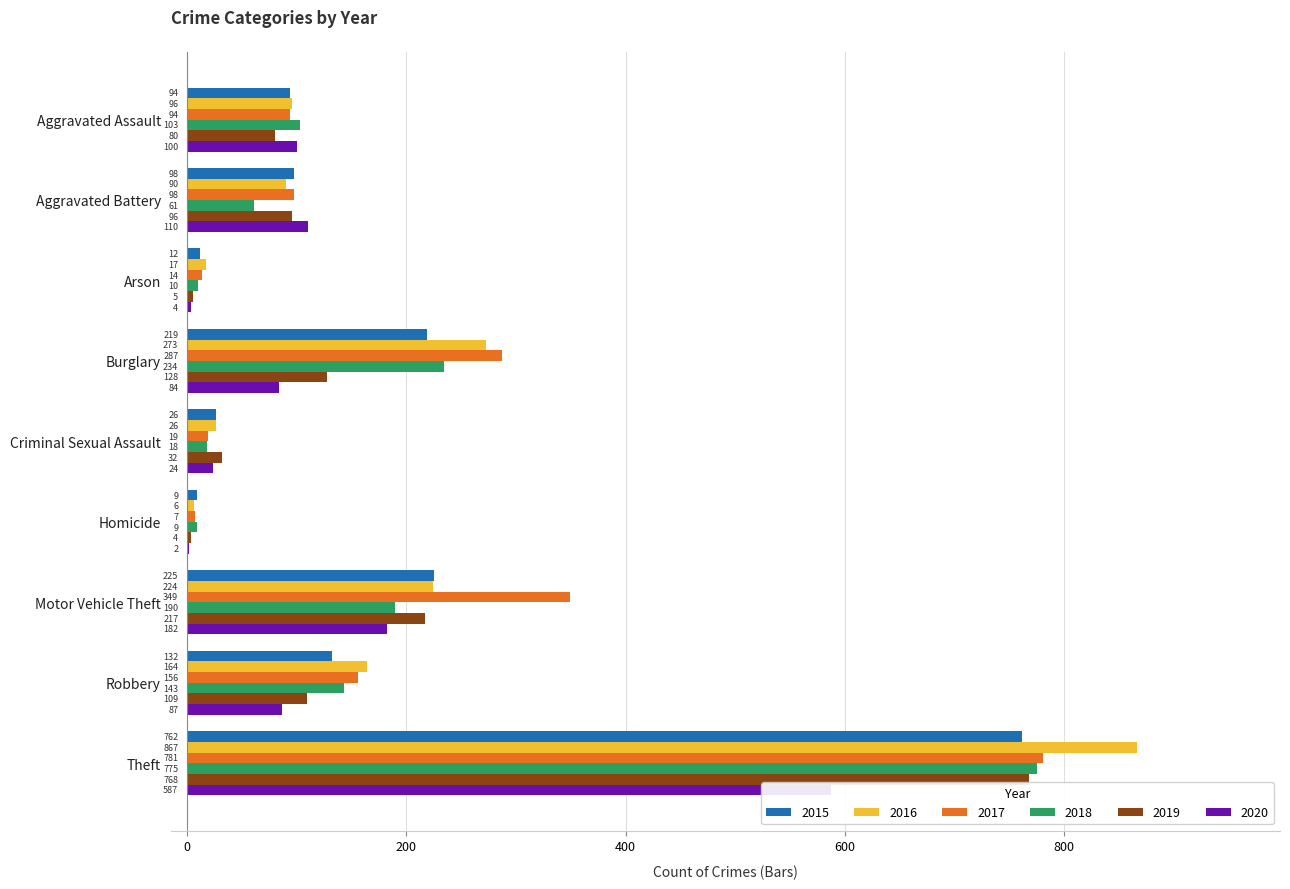

What is the spread (max minus min) of values at Robbery?

77